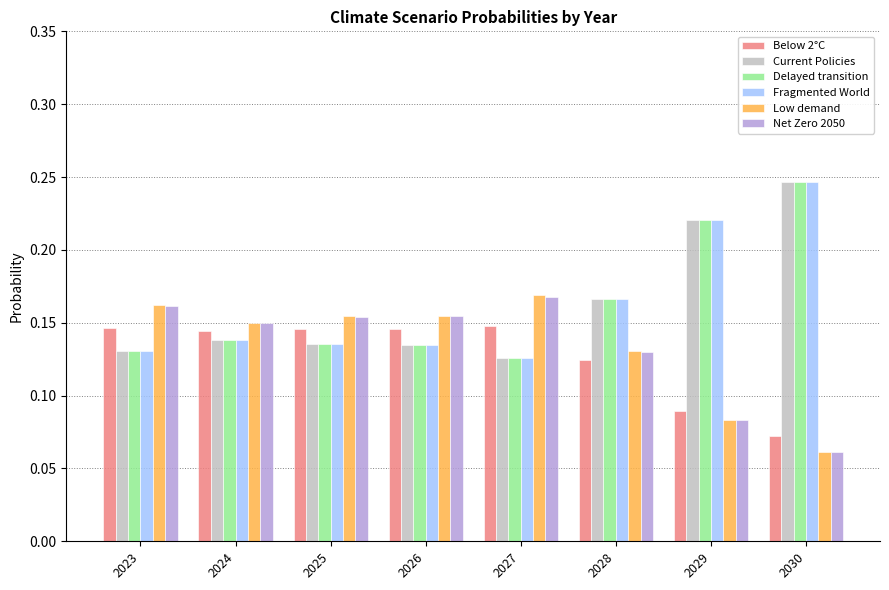

What is the sum of the Net Zero 2050 values at 2024 and 2027?

0.3